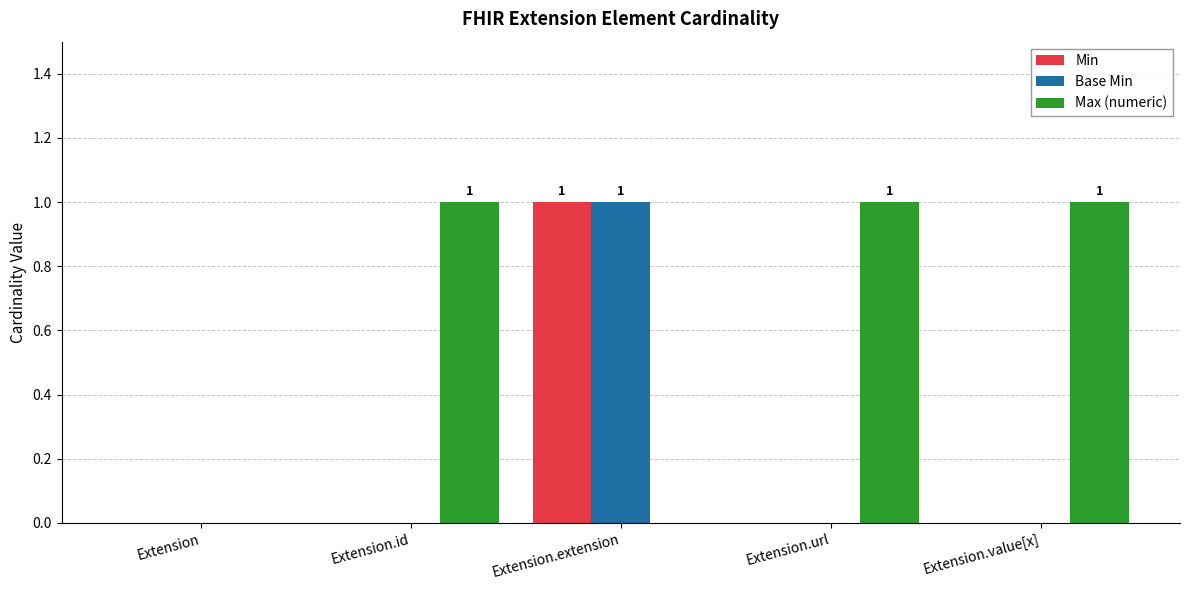

Are the bars grouped side by side (vs. stacked)?

Yes